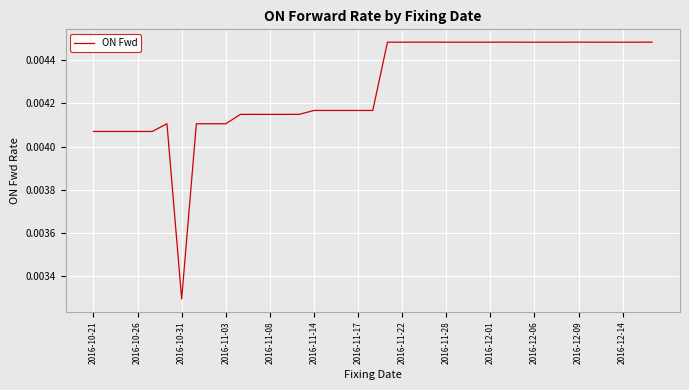

At which category does the chart reach its minimum across all series?

2016-10-31